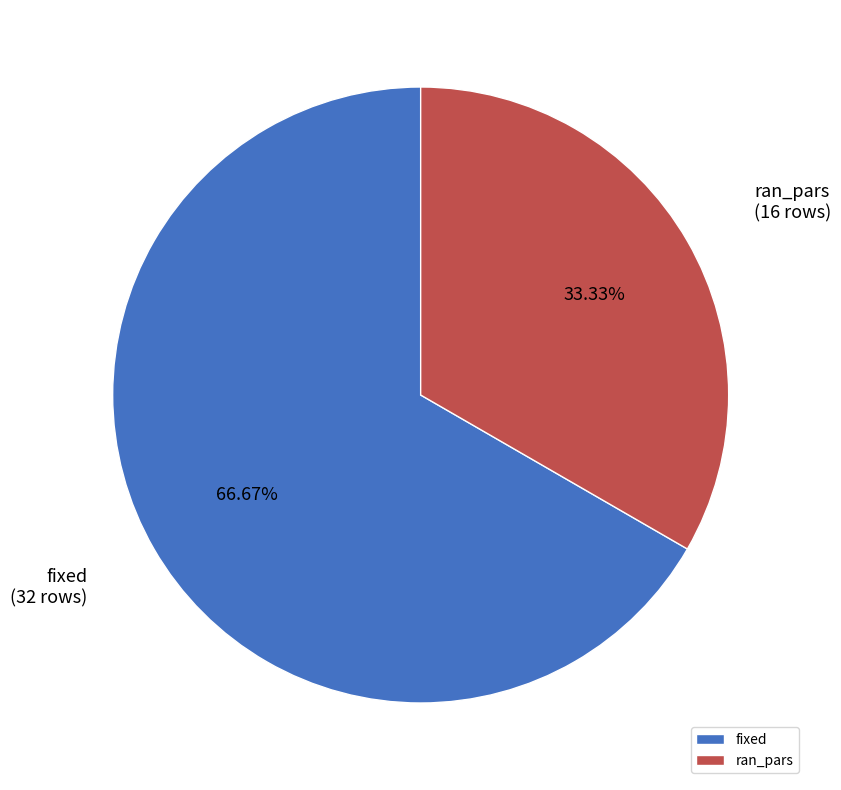

Which slice is the smallest?

ran_pars